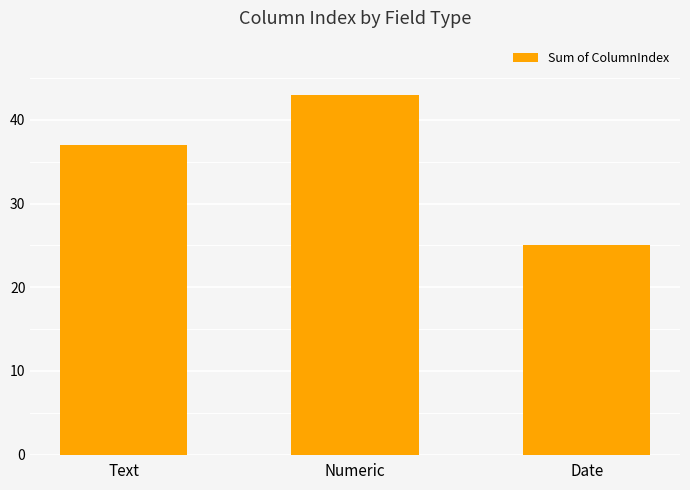

Rank the categories by value from highest to lowest.

Numeric, Text, Date